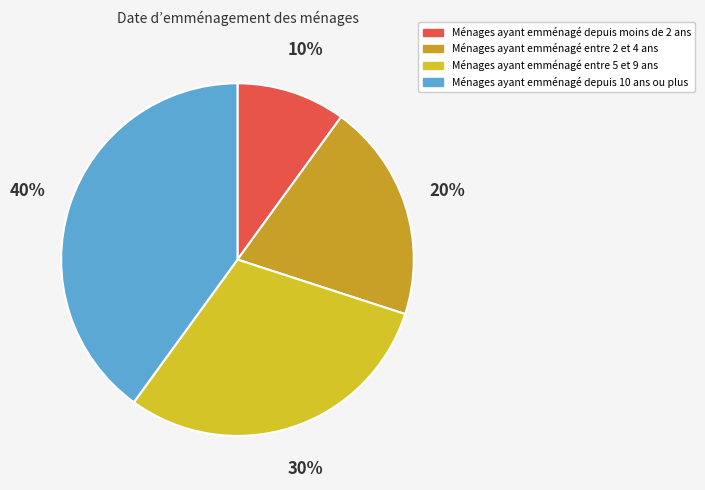

Does any single category account for the majority?

No